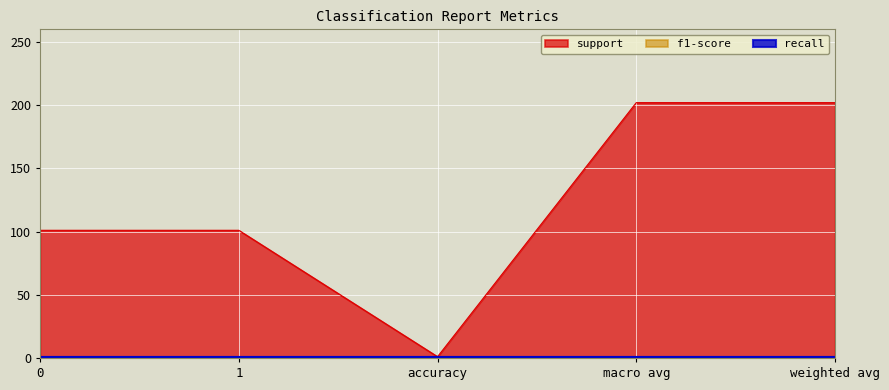

What are all the series names shown in the legend?

support, recall, f1-score